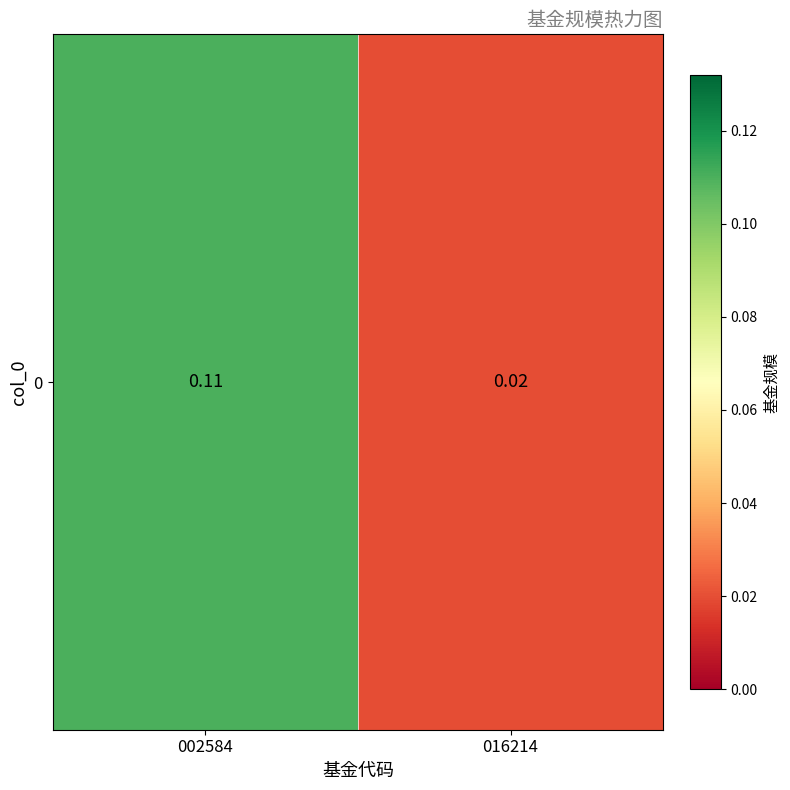

Which has a higher value, 002584 or 016214?

002584